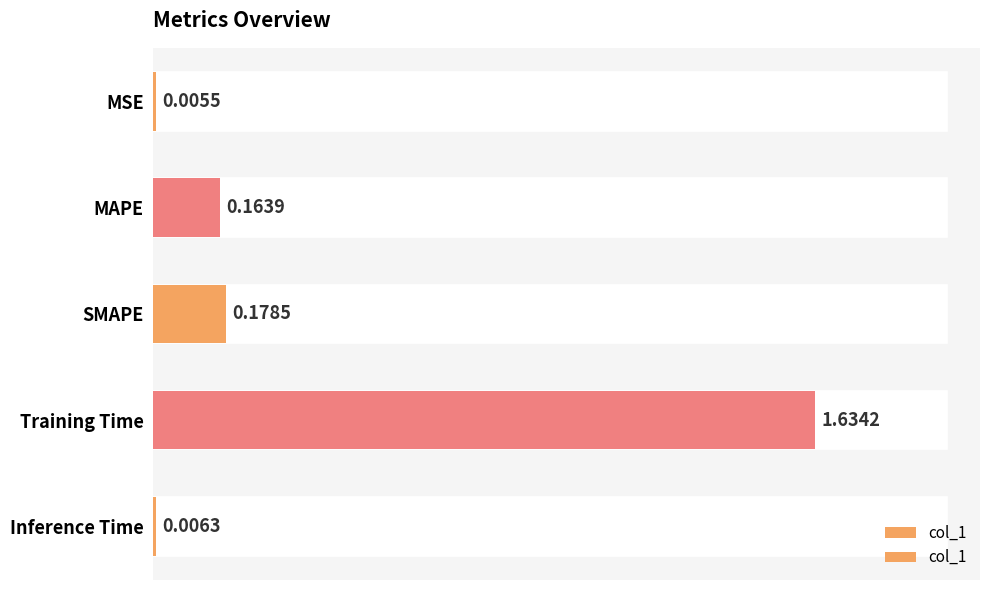

True or false: the data shows 0.2 at MAPE.

False